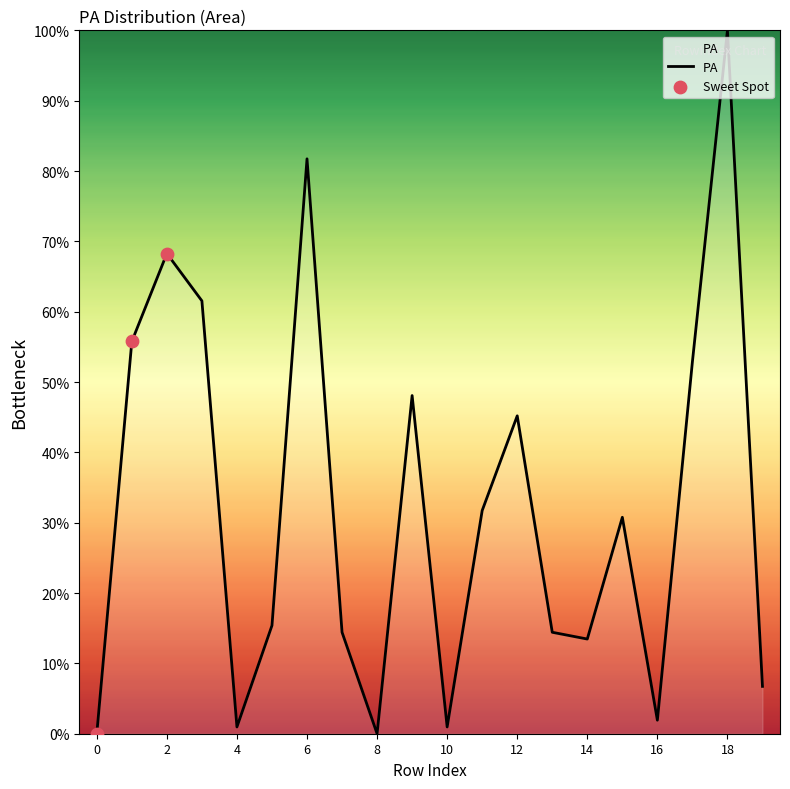

What is the difference between the maximum and minimum values?

100.0